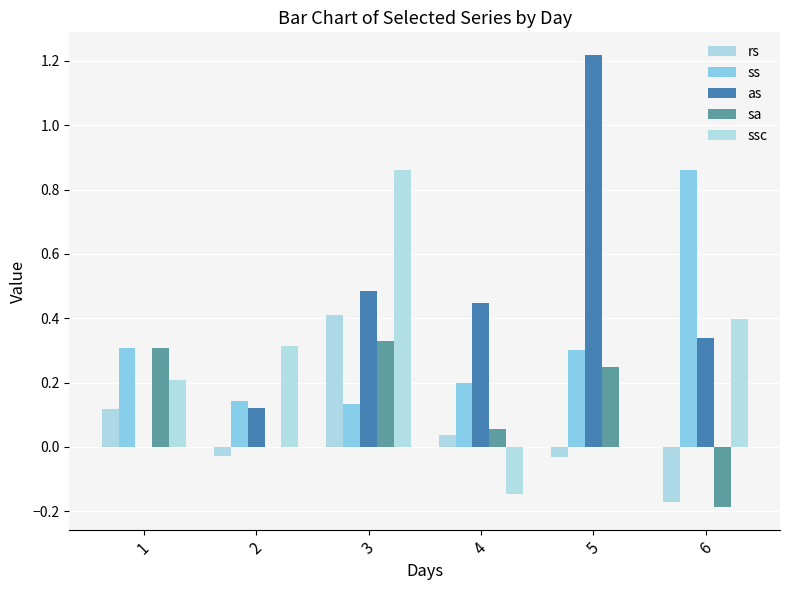

What is the average value of the rs series?

0.1